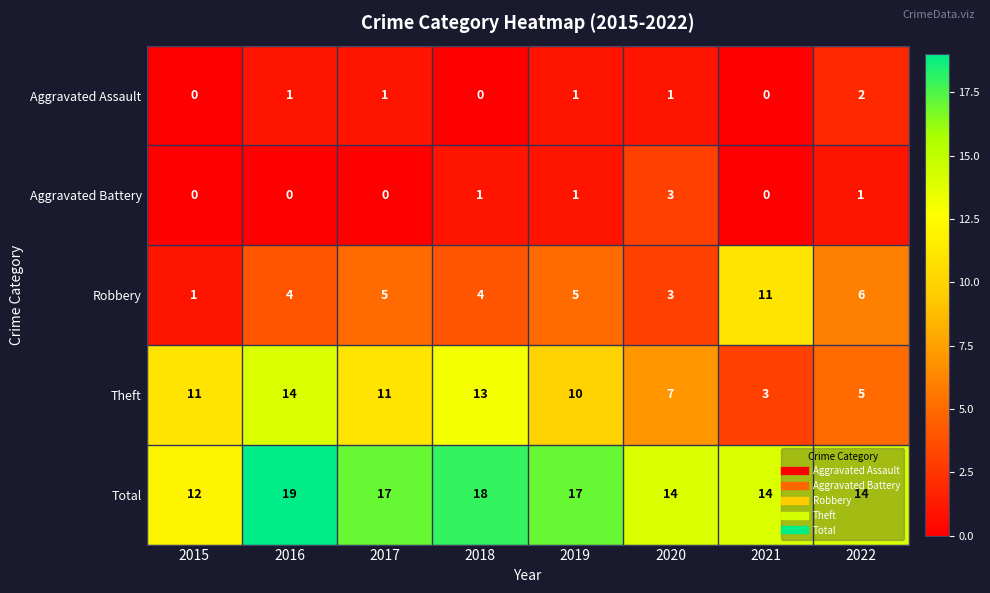

Which category has the lowest value in the Theft series?

2021